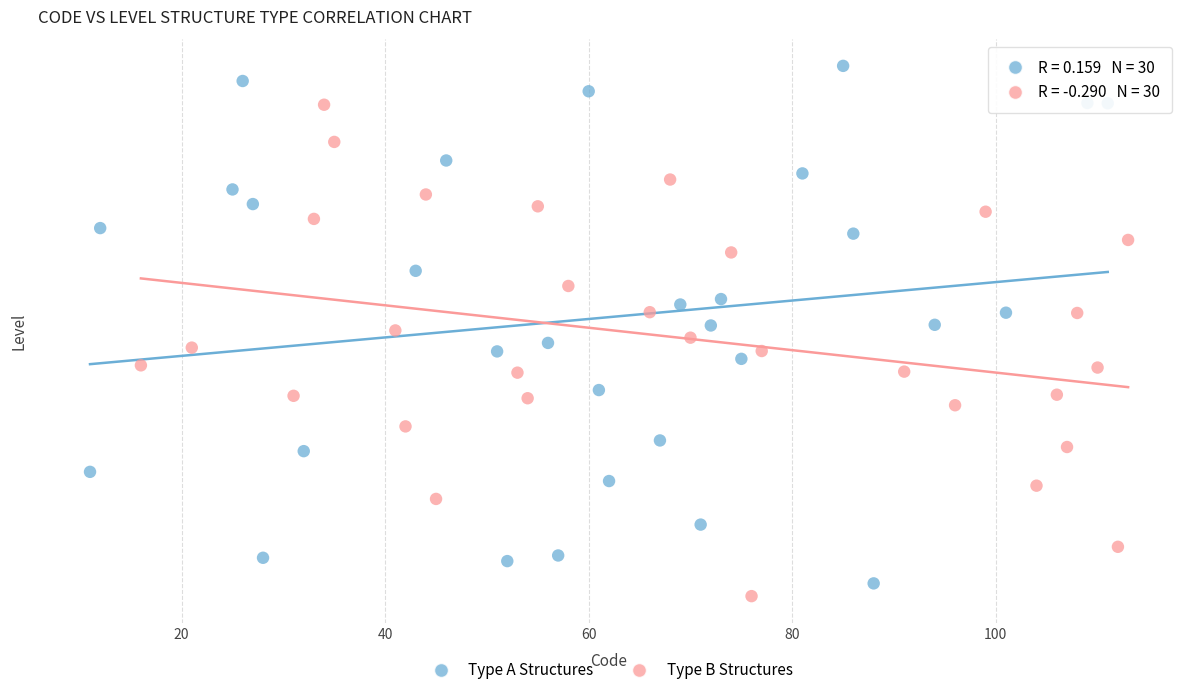

Which series reaches the minimum Y coordinate?

Type B Structures